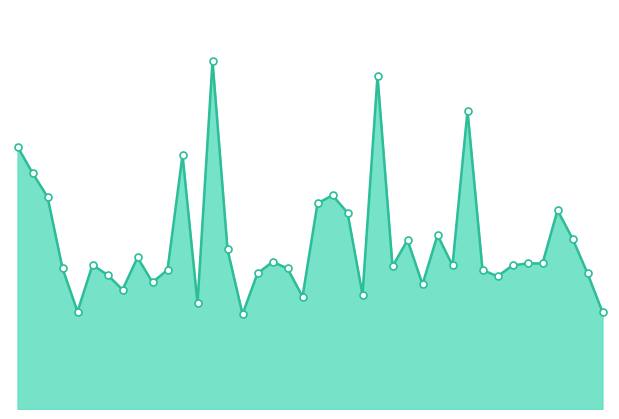

Does the chart have visible grid lines?

No